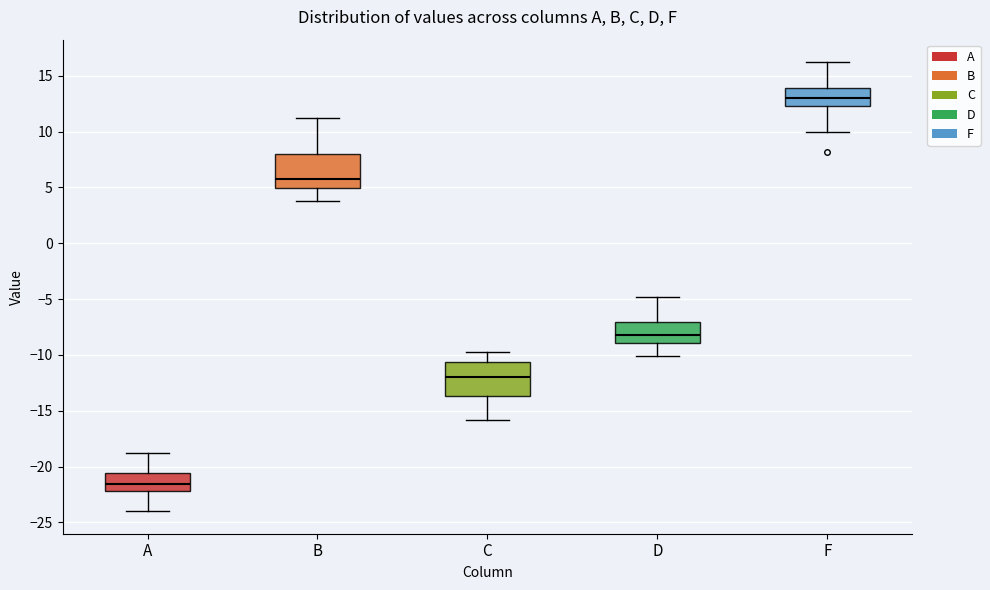

Where does the upper whisker of the box for A end on the y-axis? The values are not printed on the chart, so give them approximately, as read against the axis.

-19.0